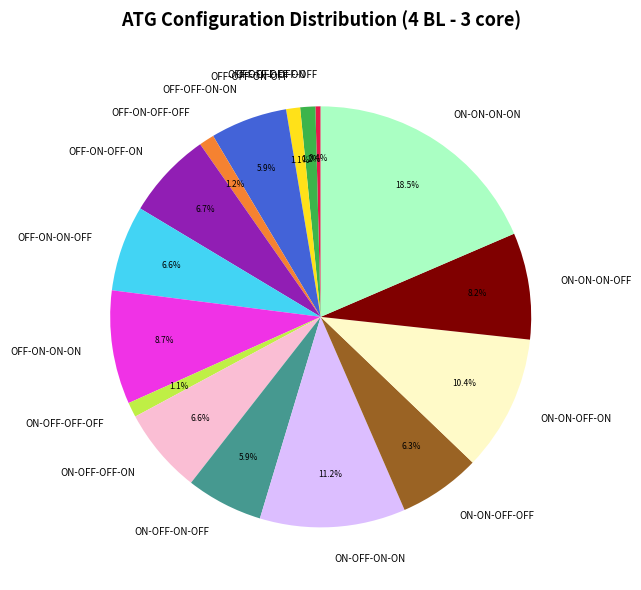

What is the ratio of the value at OFF-OFF-OFF-OFF to the value at OFF-ON-ON-OFF?

0.1